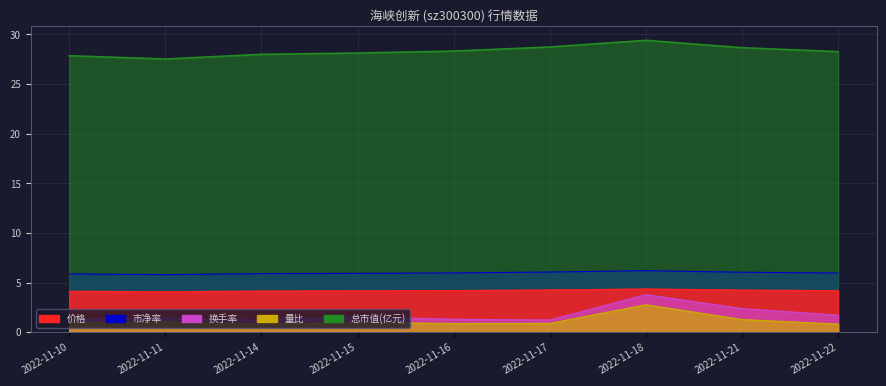

List the series in order of their peak value, highest first.

总市值(亿元), 市净率, 价格, 换手率, 量比